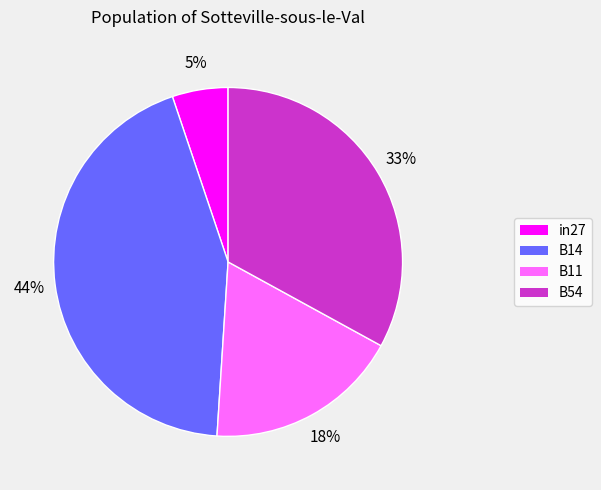

To the nearest percent, what is the difference between the largest and smallest slice percentages?

39%